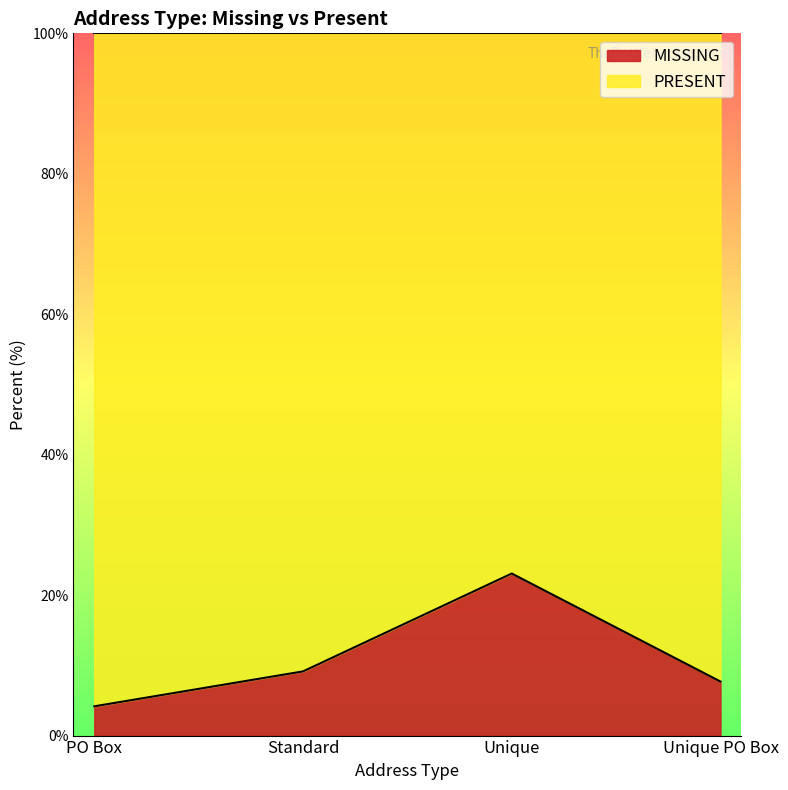

What is the average value?

11.0